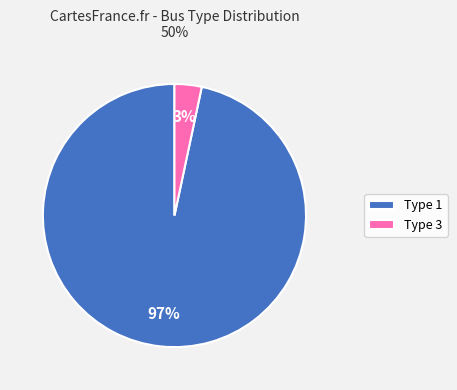

What is the majority slice?

Type 1